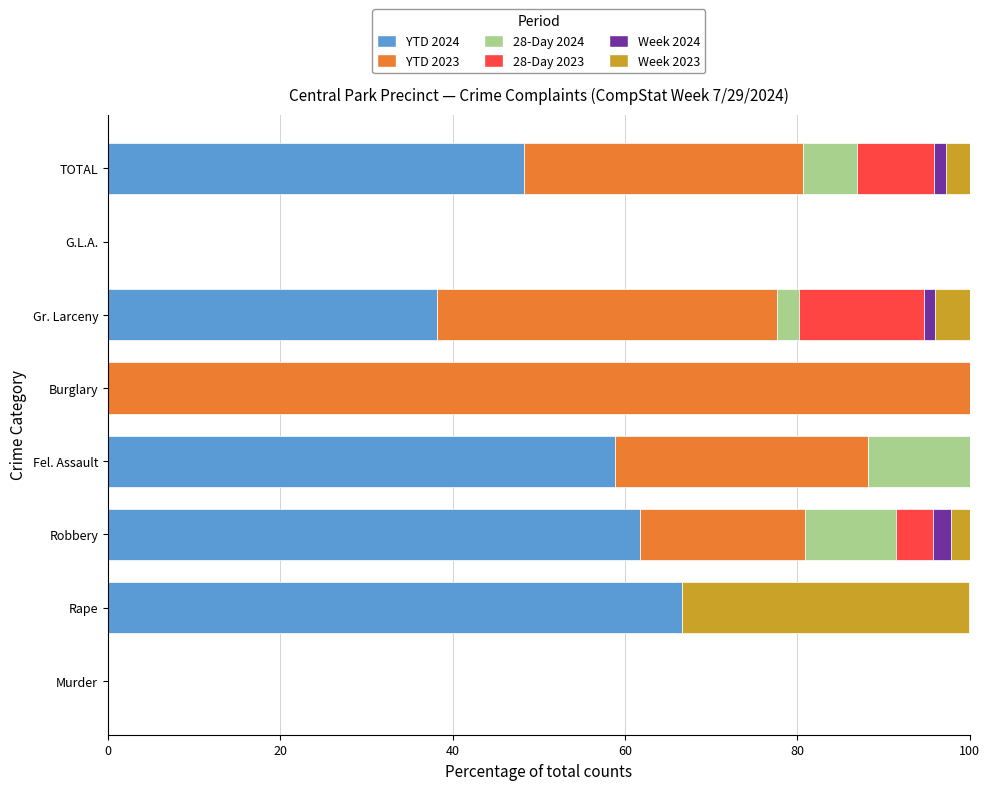

What is the highest value of the YTD 2024 series?

66.7